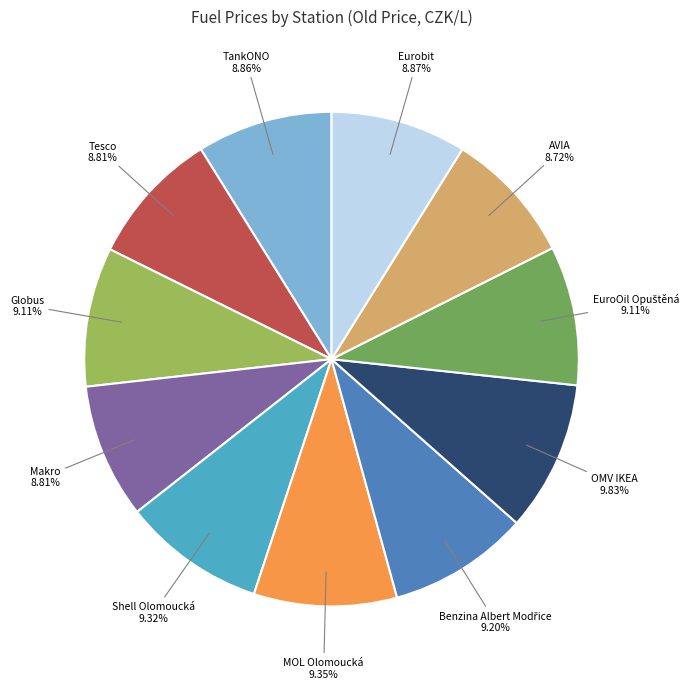

Approximately how many times larger is the value at MOL Olomoucká compared to OMV IKEA?

1.0